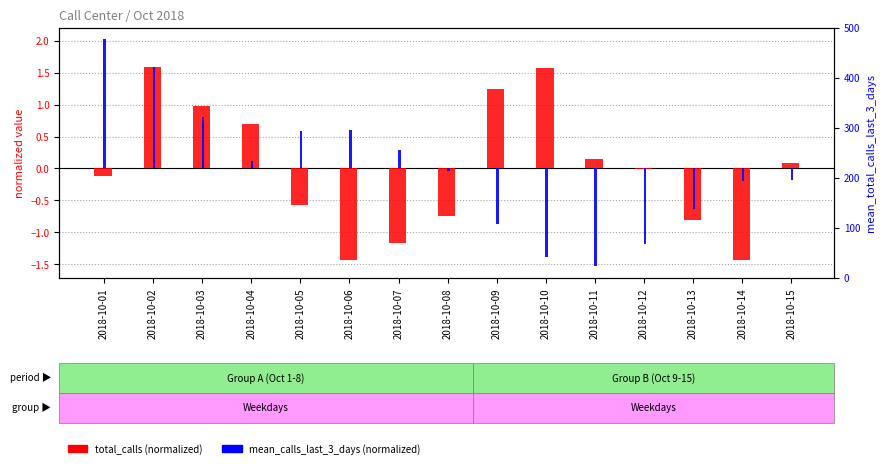

The mean_calls_last_3_days (normalized) series shows -0.3 at 2018-10-14. True or false?

False